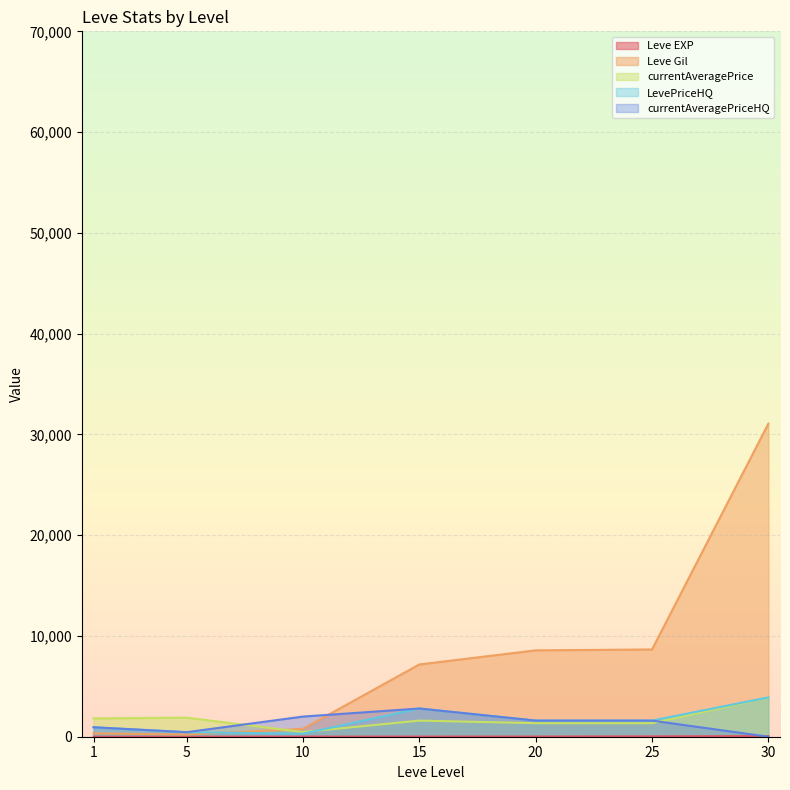

What is the average value of the currentAveragePriceHQ series?

1341